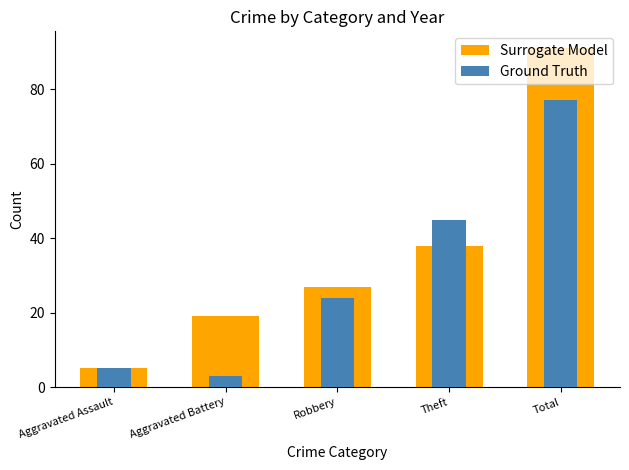

At which category is the sum across all series the highest?

Total